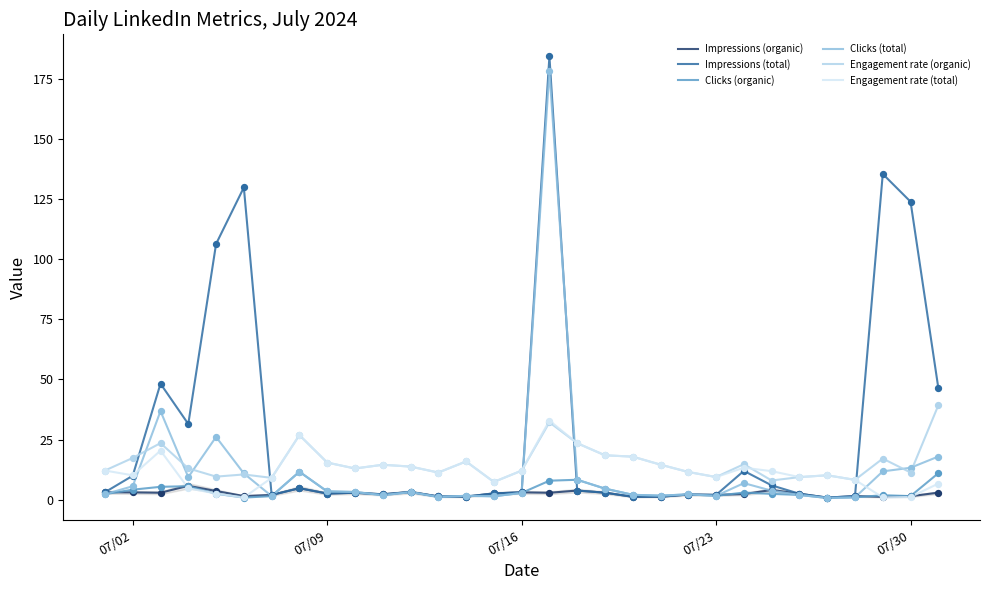

At how many categories does at least one series exceed 54?

5